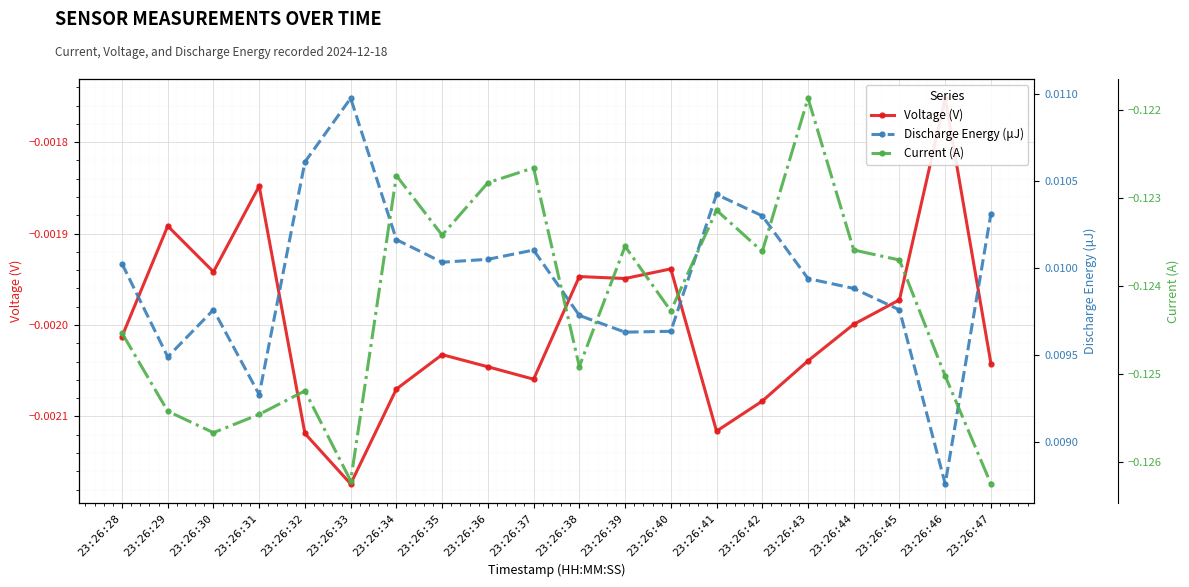

At how many categories does at least one series exceed 0?

20